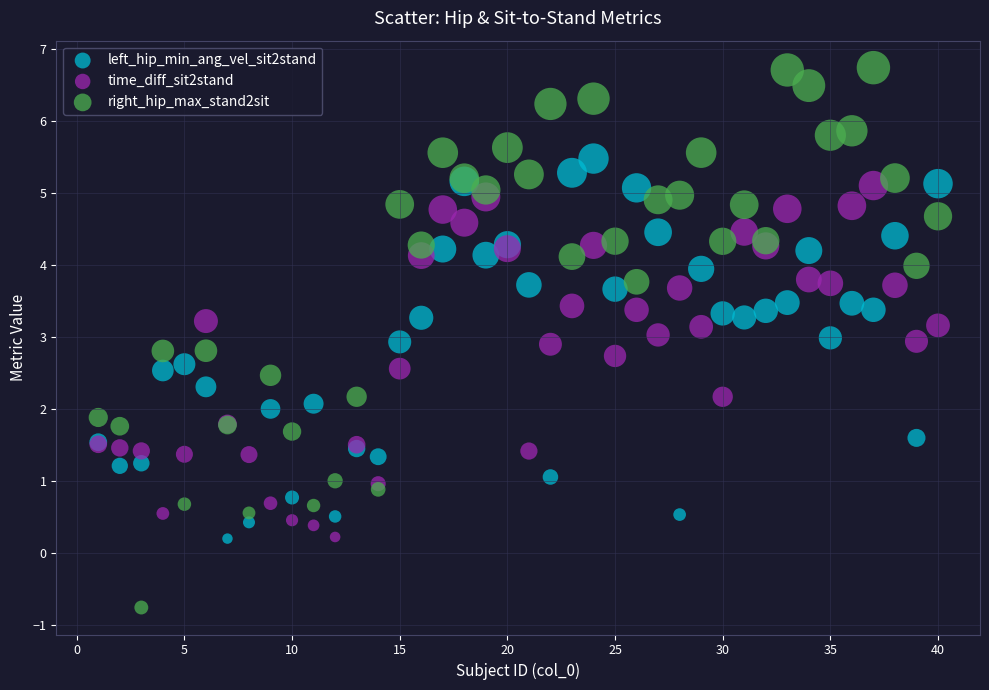

What are all the series names shown in the legend?

left_hip_min_ang_vel_sit2stand, time_diff_sit2stand, right_hip_max_stand2sit